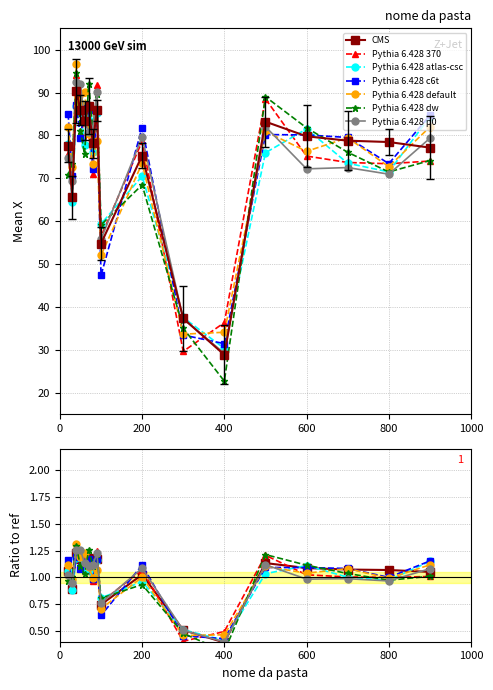

At which category does the data reach its first local peak?

40